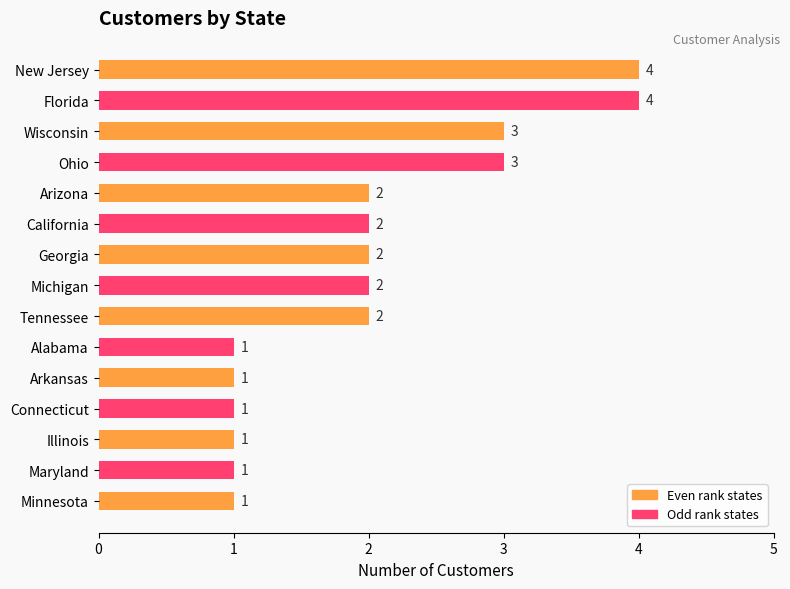

Reading bottom to top, list all the values displayed in this chart.

Minnesota=1	Maryland=1	Illinois=1	Connecticut=1	Arkansas=1	Alabama=1	Tennessee=2	Michigan=2	Georgia=2	California=2	Arizona=2	Ohio=3	Wisconsin=3	Florida=4	New Jersey=4